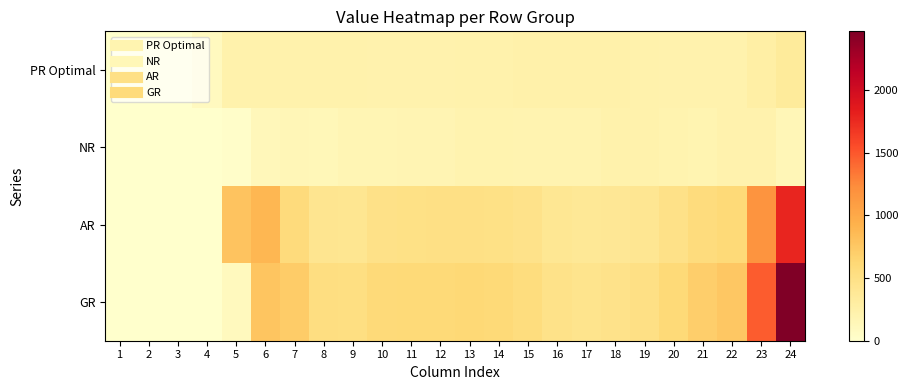

Which has a higher value, 21 or 7?

7